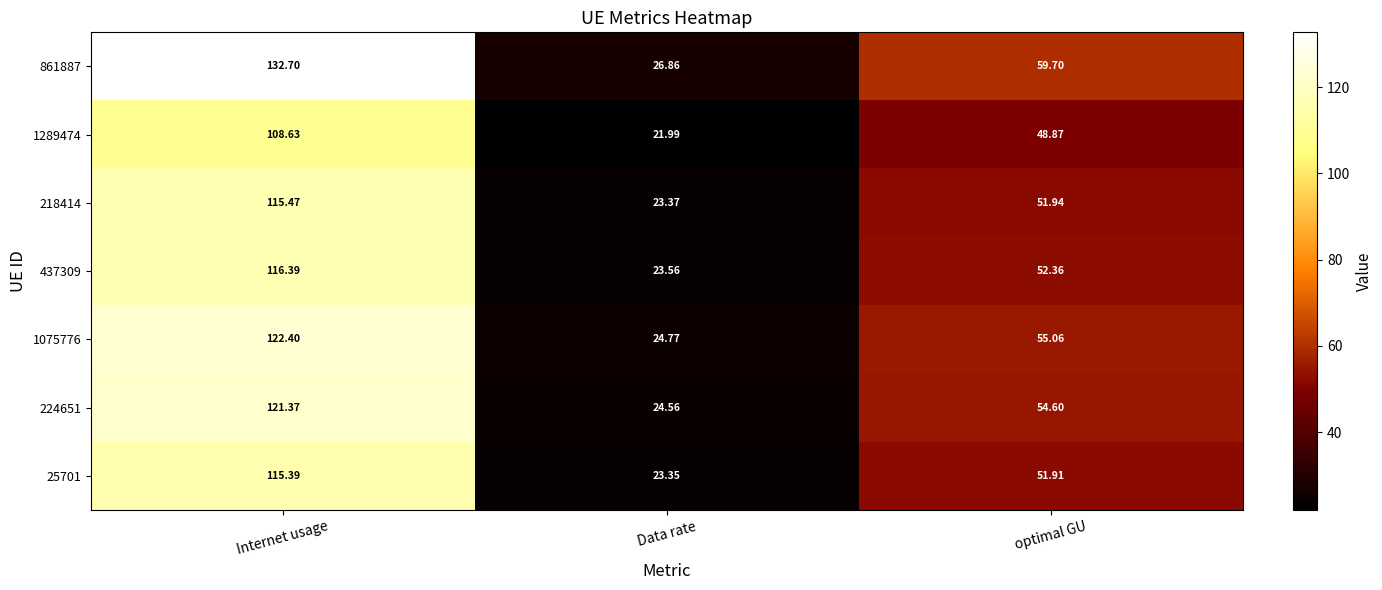

Which label corresponds to the largest value in the chart?

Internet usage